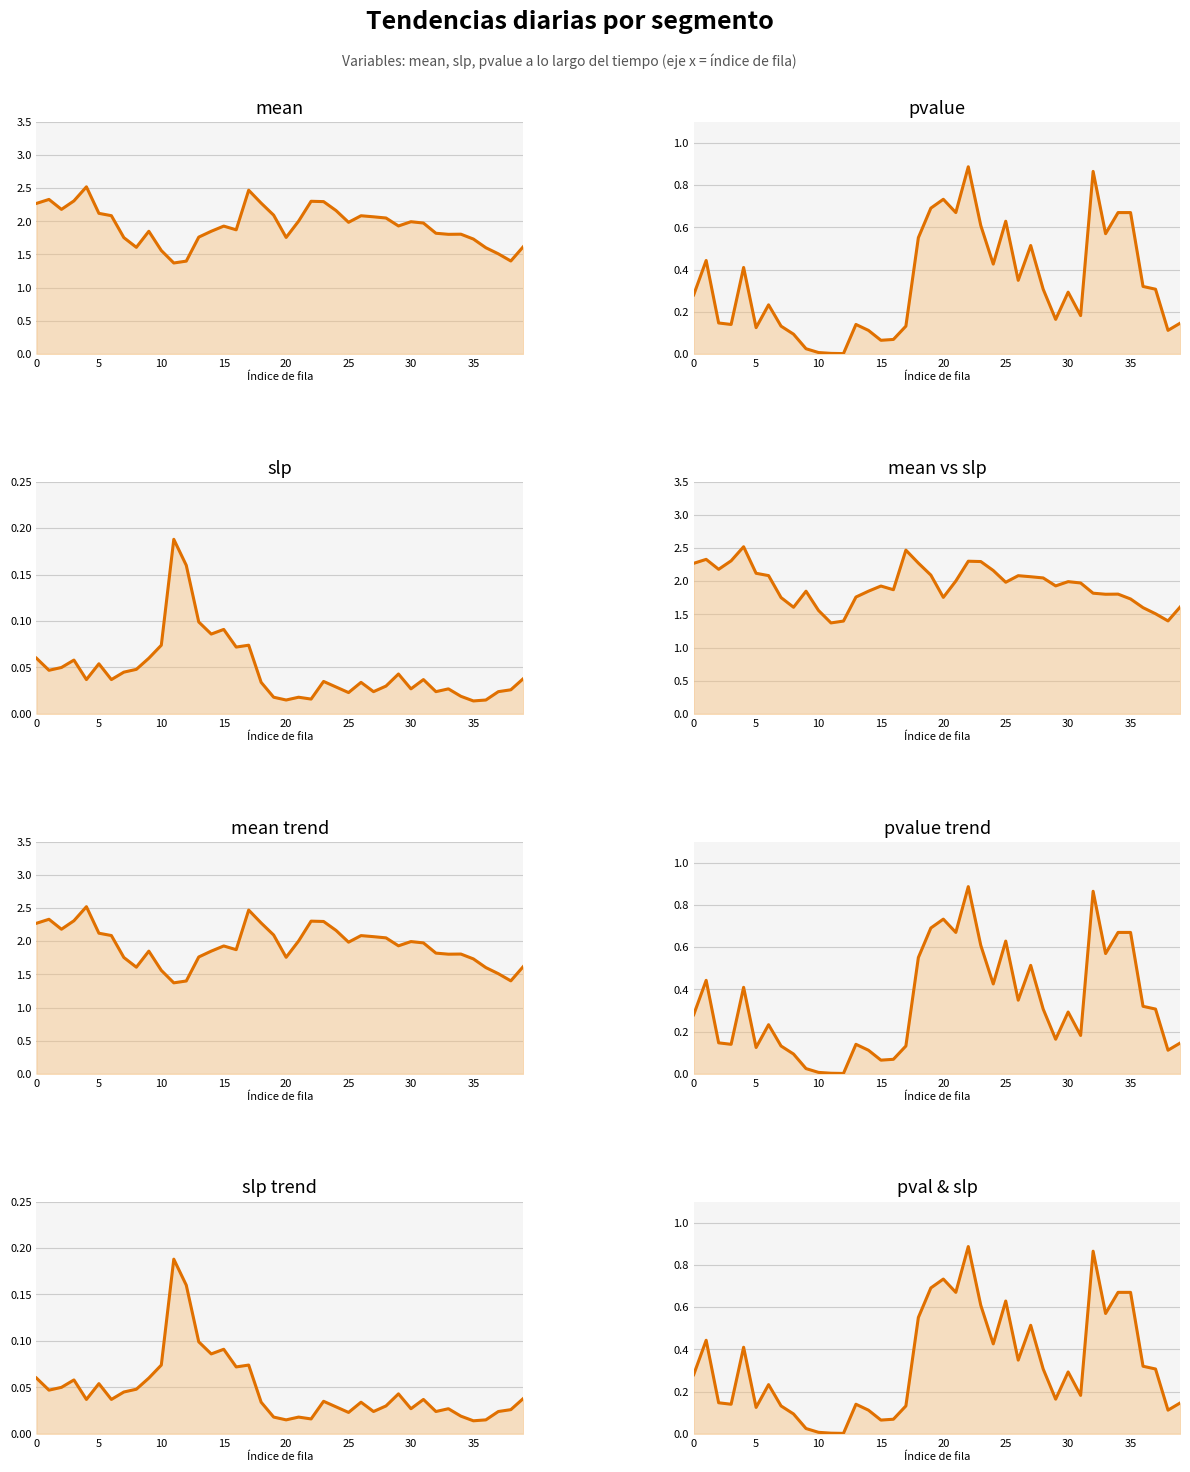

In pvalue, how many points are lower than both neighbors (excluding endpoints)?

11